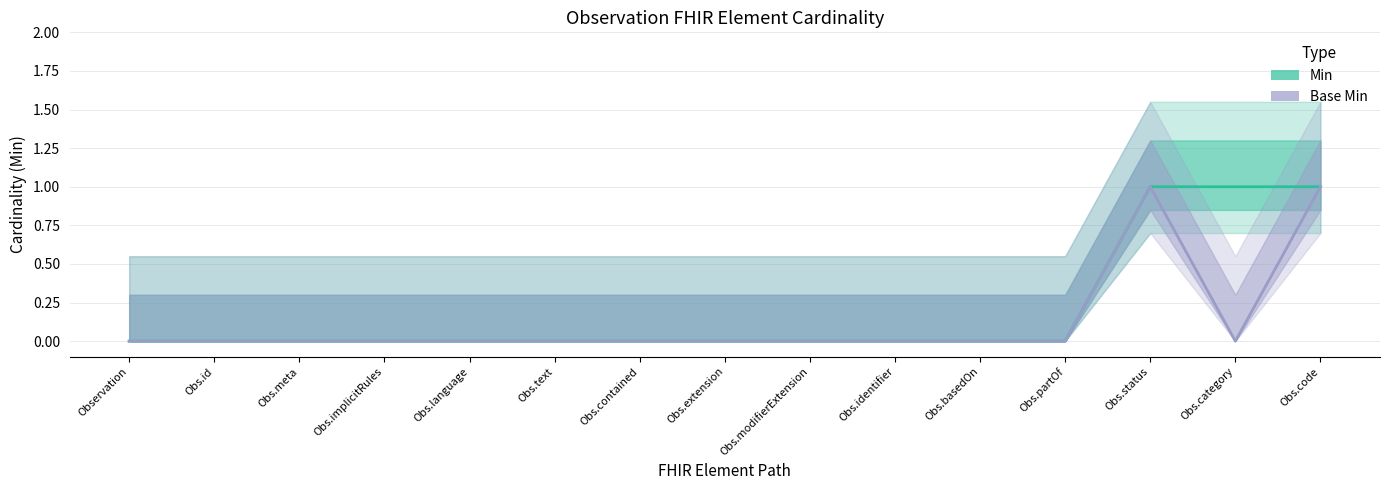

Which series has the largest range (max minus min)?

Min